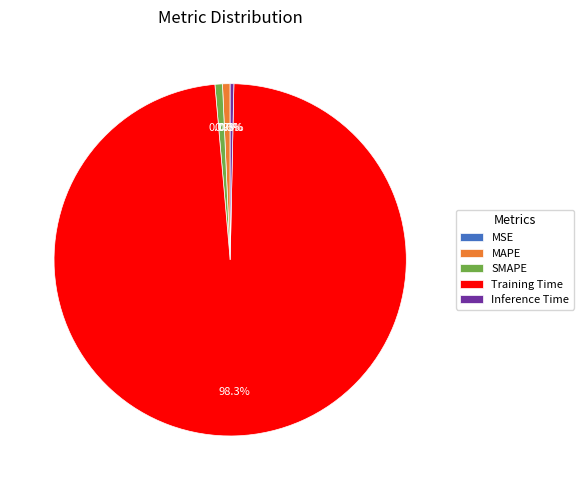

What percentage is NOT represented by MAPE?

99.3%